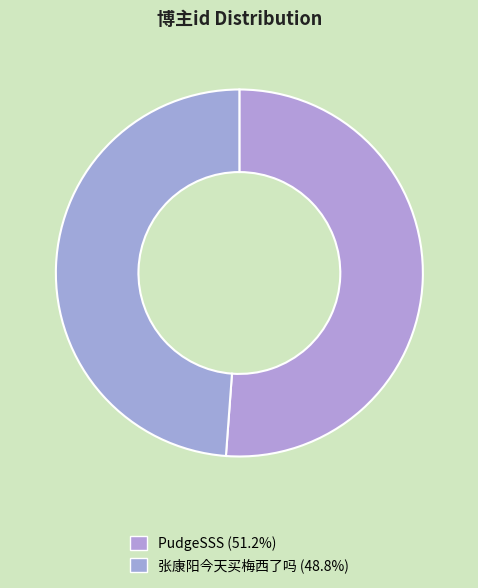

Rank the categories by value from highest to lowest.

PudgeSSS, 张康阳今天买梅西了吗